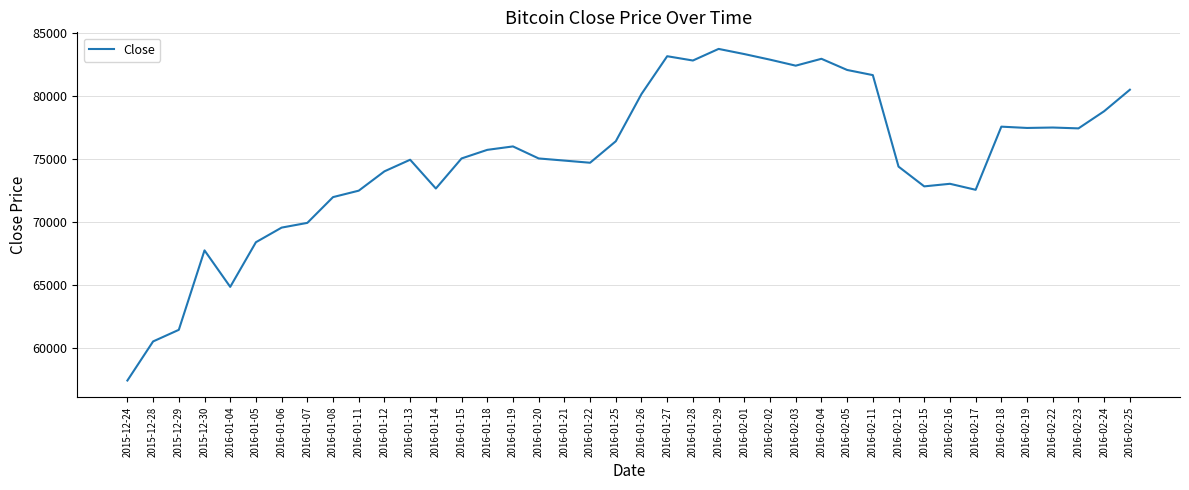

Which category has the lowest value across all series?

2015-12-24